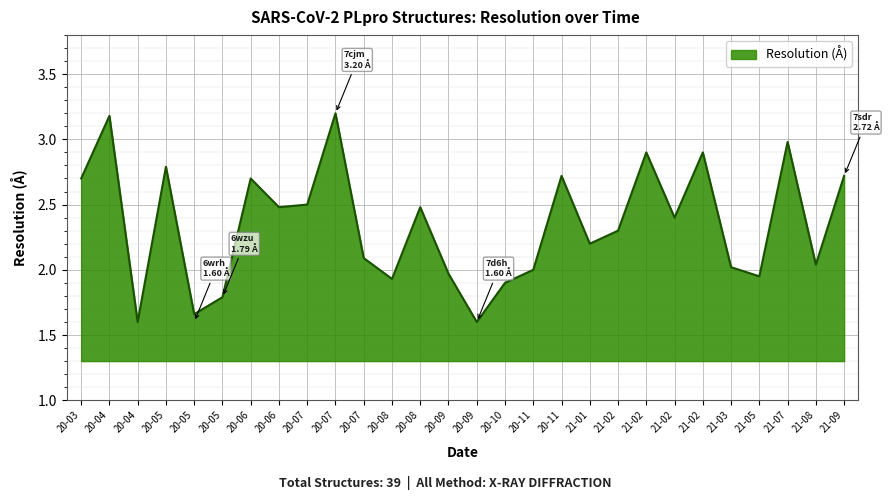

How many interior local valleys (lower than both neighbors) does the data have?

9